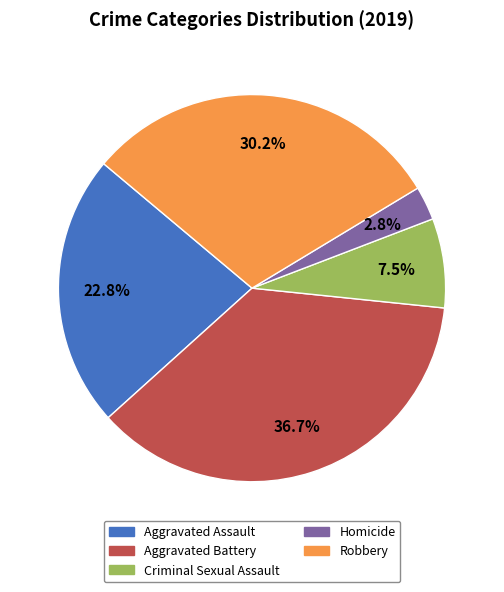

To the nearest percent, what portion does Aggravated Assault represent?

23%